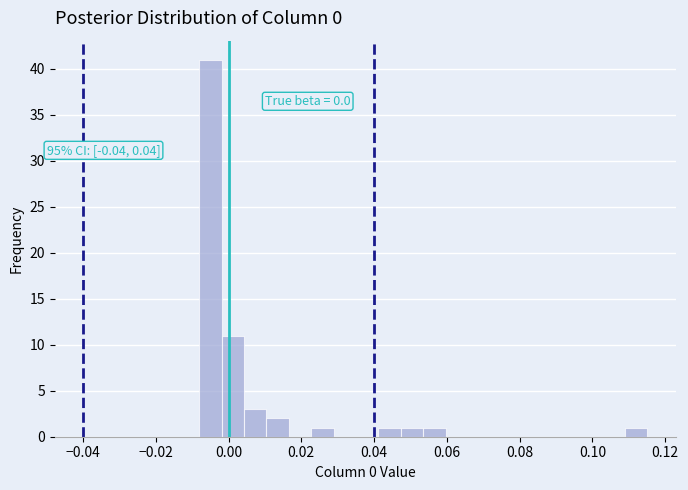

Around what value on the x-axis is the tallest bar? Give the approximate position of its centre, as read against the axis.

-0.004